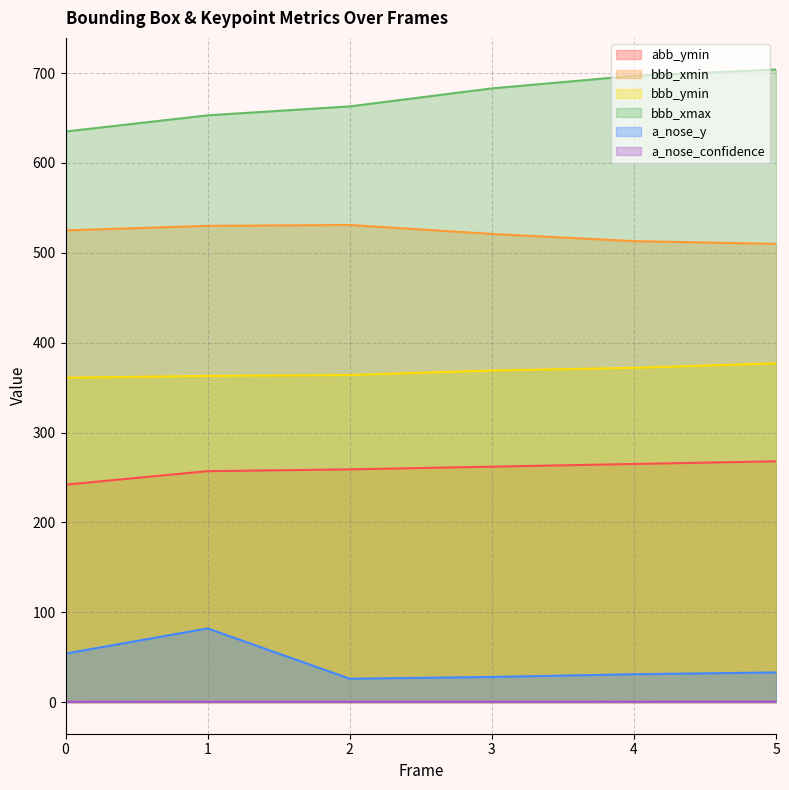

Which category has the highest value in the bbb_ymin series?

5